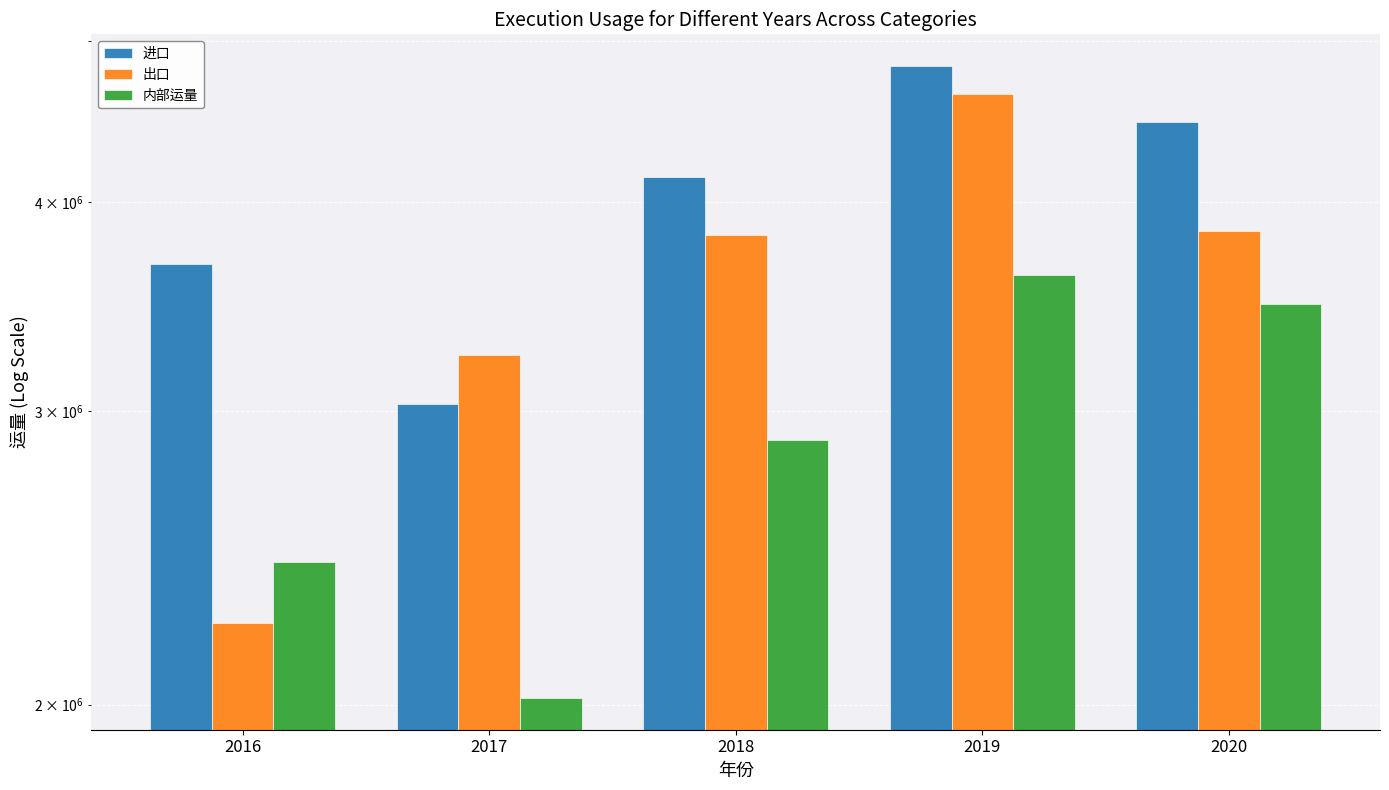

Is it true that 出口 equals 852876.8 at 2017?

False